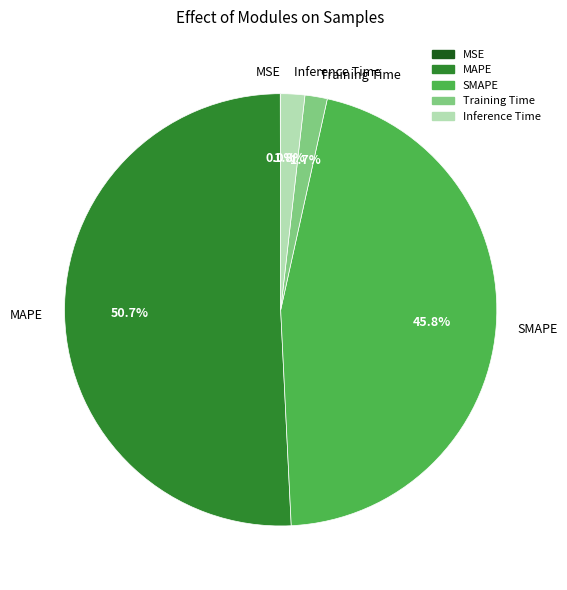

Combined, do SMAPE and MAPE account for over 50%?

Yes